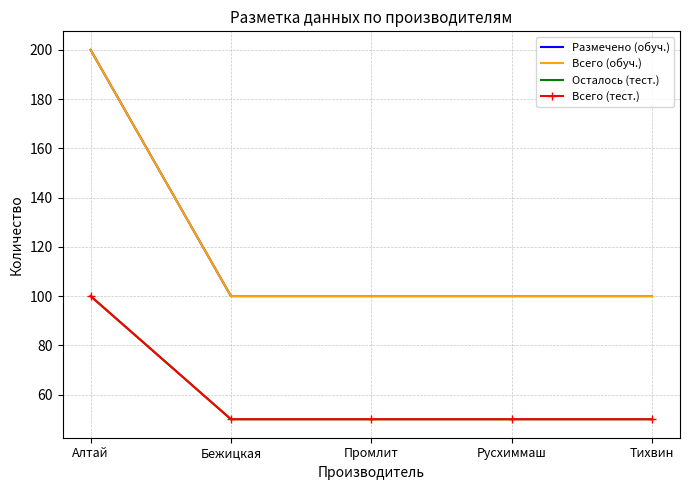

How many data points in Всего (тест.) are above 50?

1